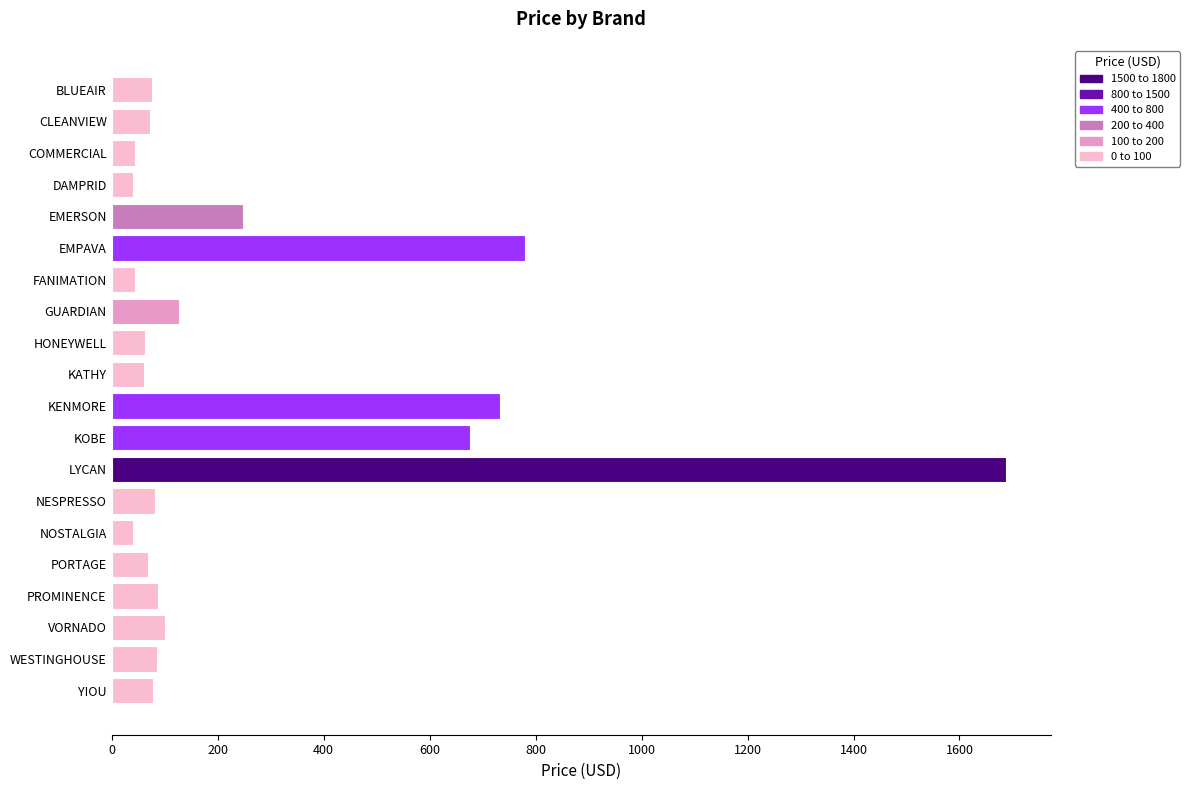

What is the difference between the second highest and minimum values?

740.7